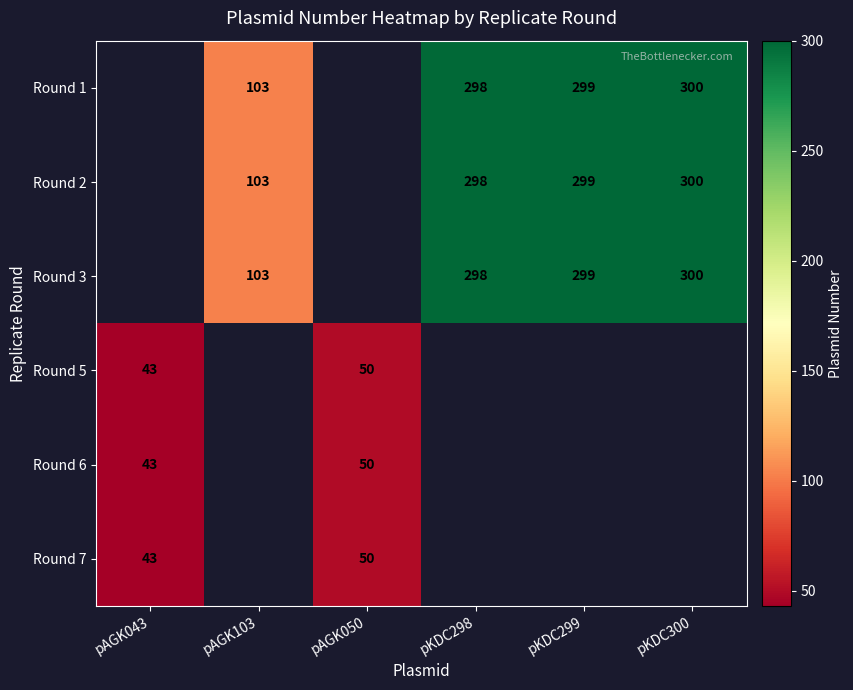

The Round 1 series shows 39 at pAGK103. True or false?

False